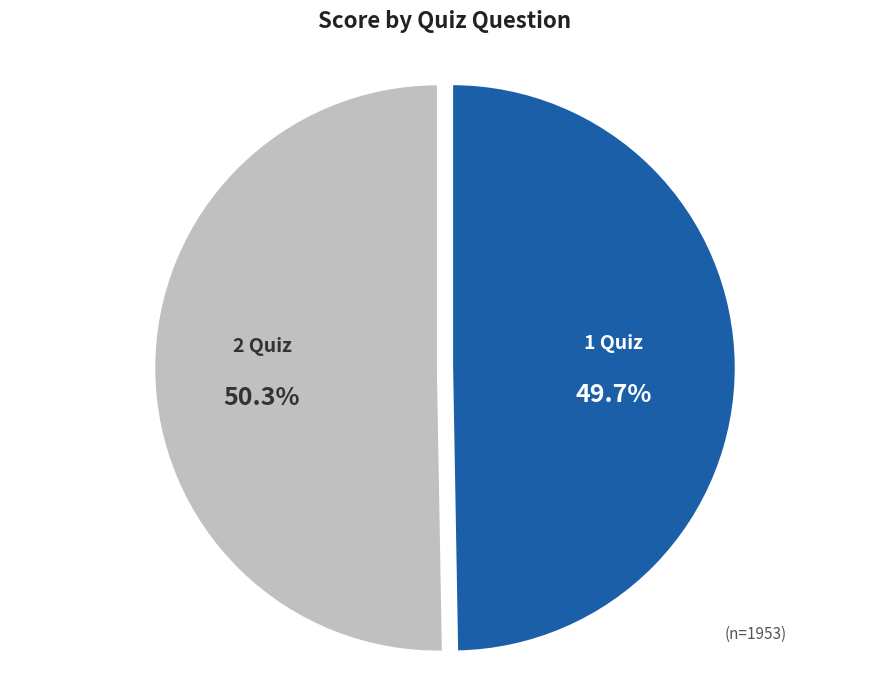

What is the majority slice?

2 Quiz